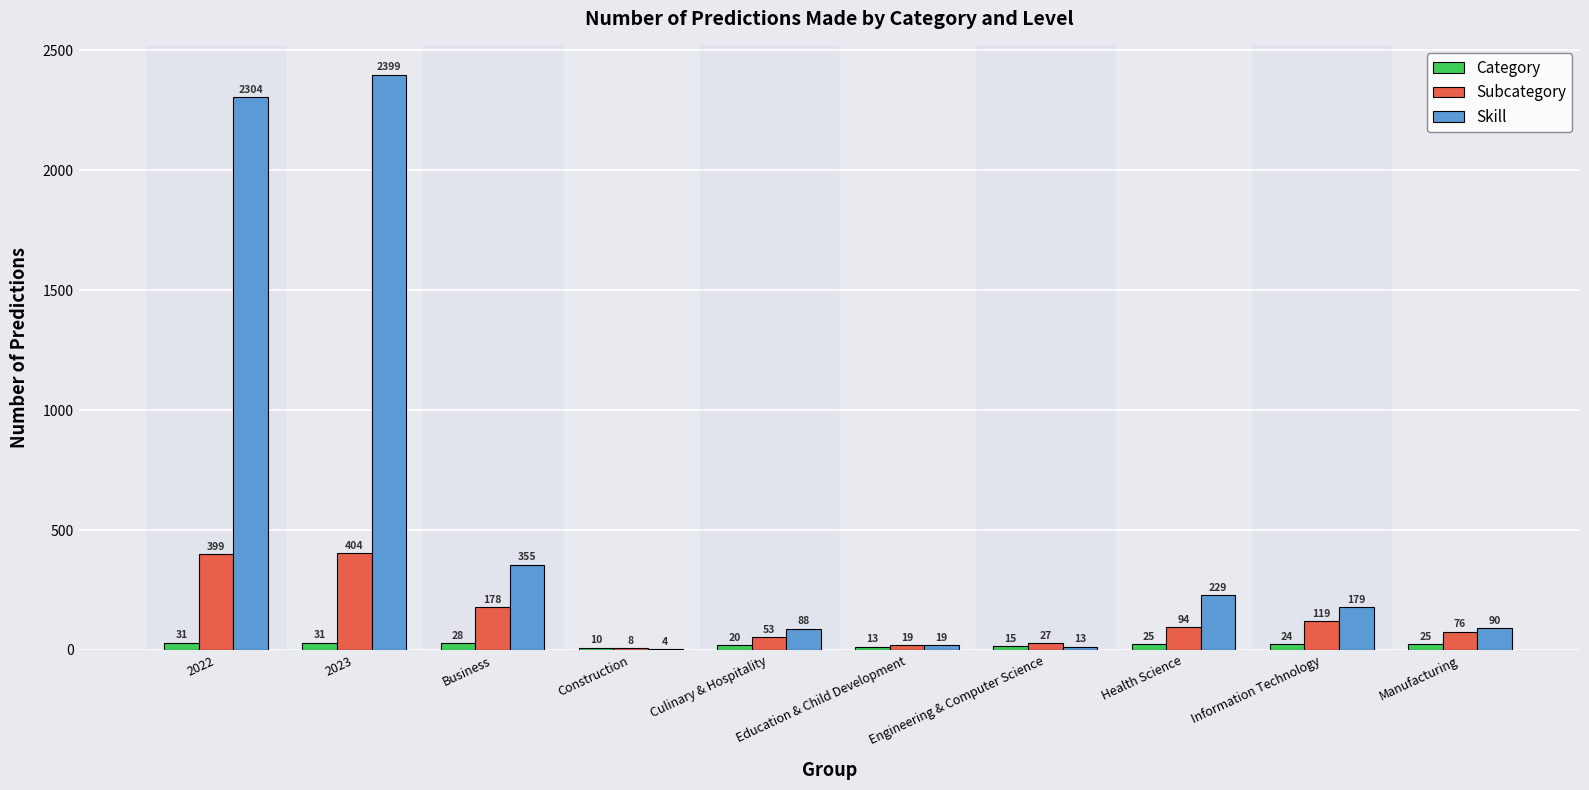

The value of Category at Engineering & Computer Science is 15. True or false?

True